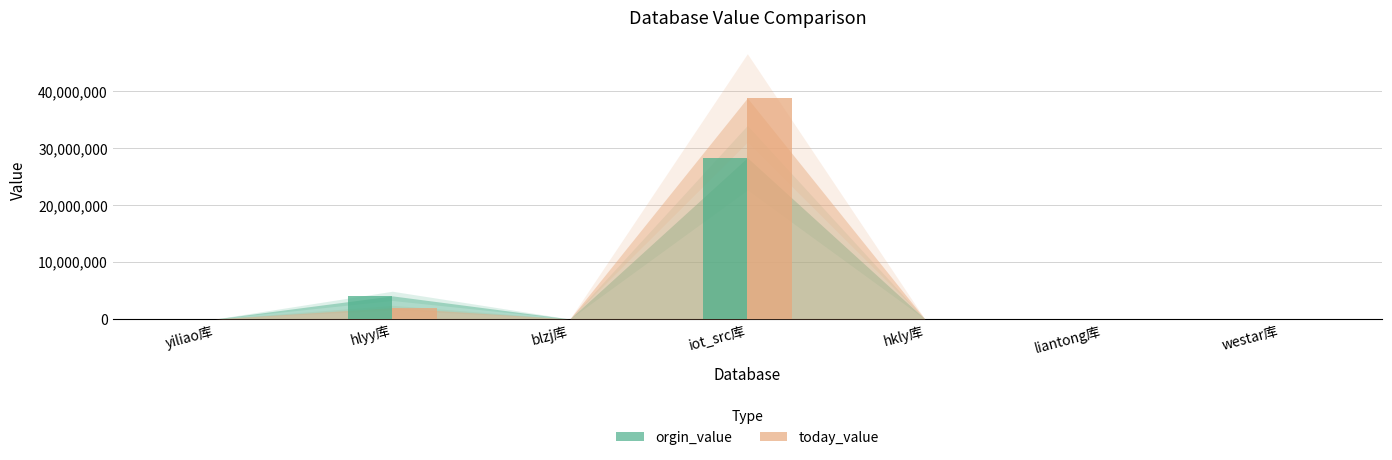

What is the maximum value shown in the chart?

38845828